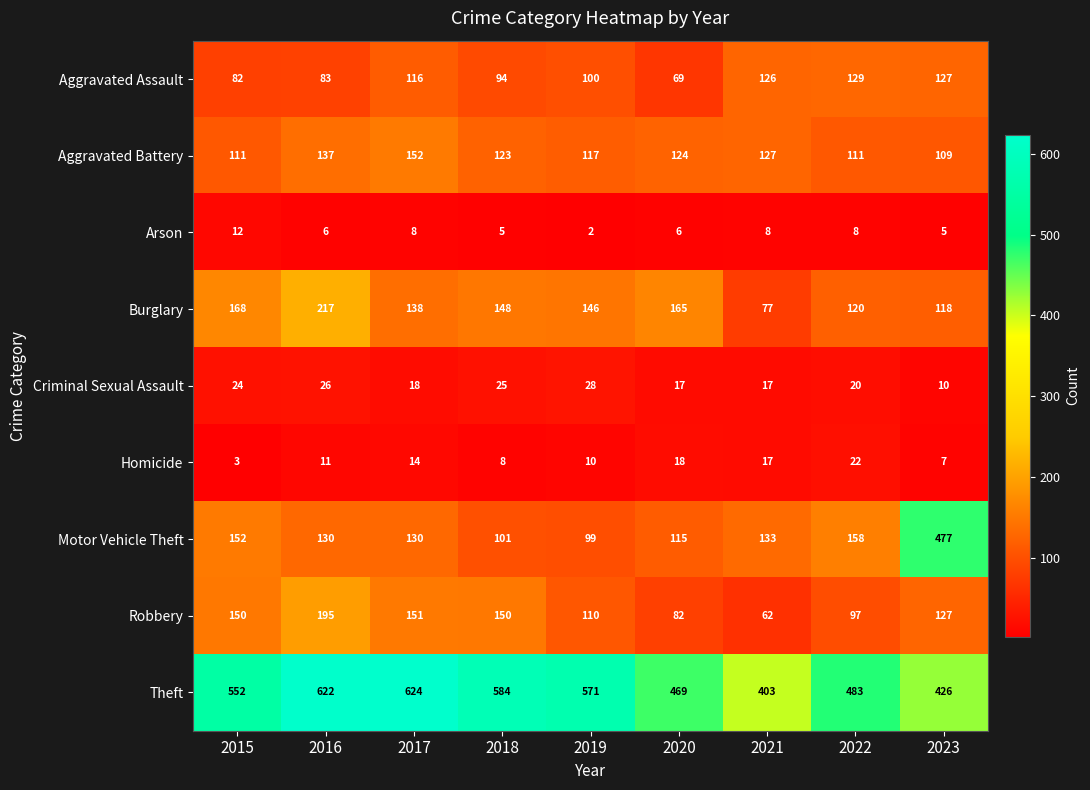

At which category is the sum across all series the highest?

2016